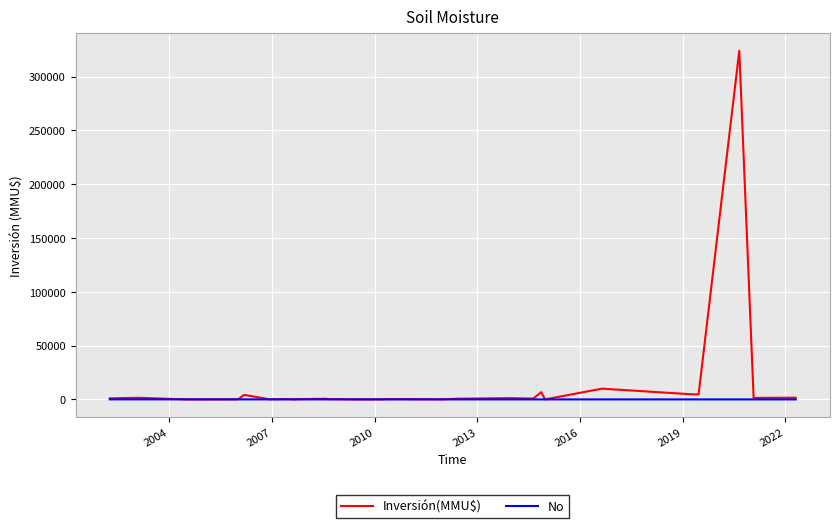

What is the maximum value for Inversión(MMU$)?

324020